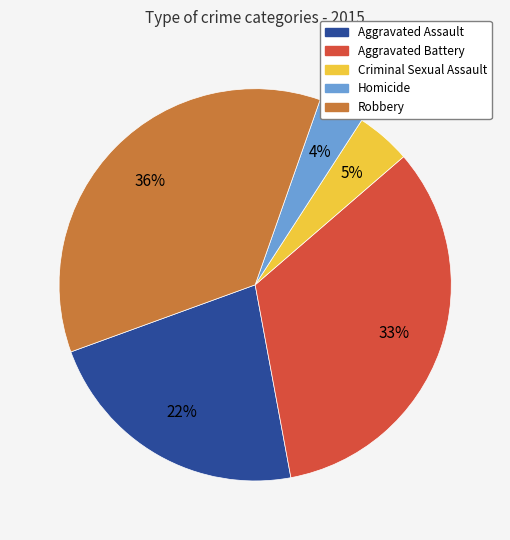

What is the smallest slice in the pie chart?

Homicide